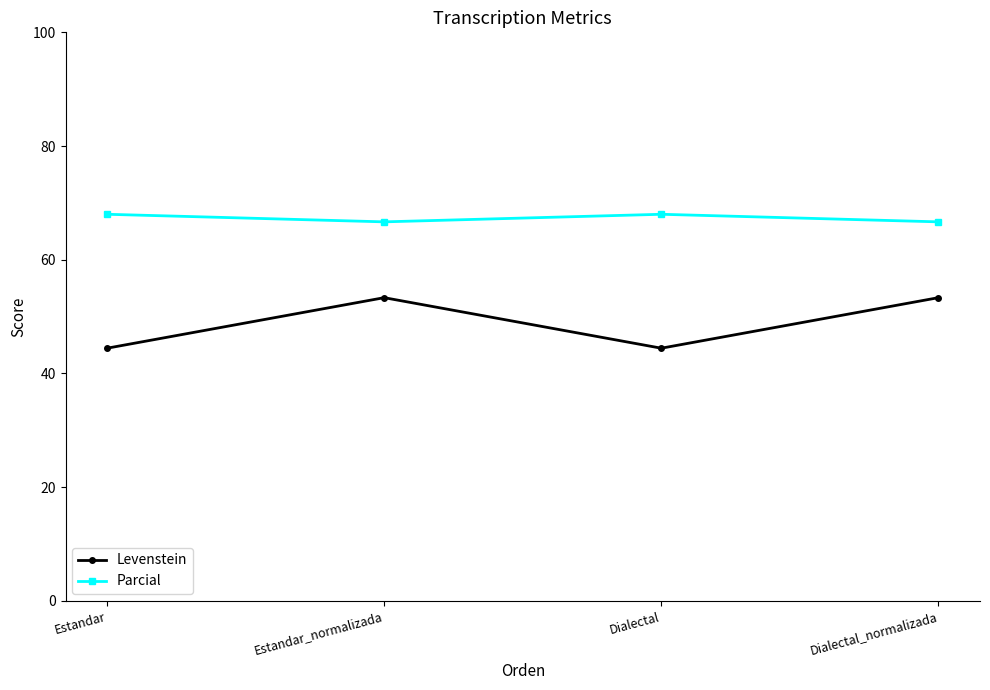

At Estandar_normalizada, list the series in order from largest to smallest.

Parcial, Levenstein